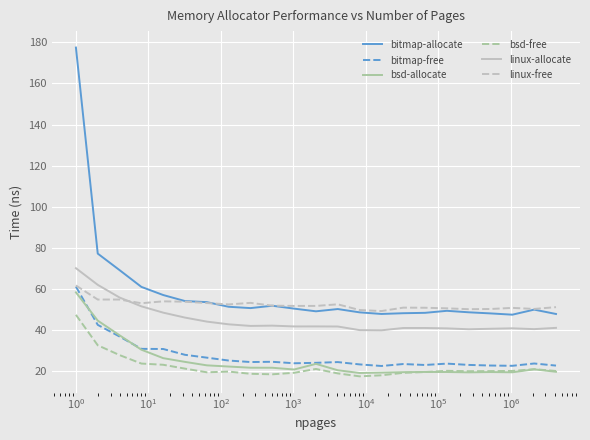

True or false: bitmap-free and linux-allocate intersect in this chart.

False